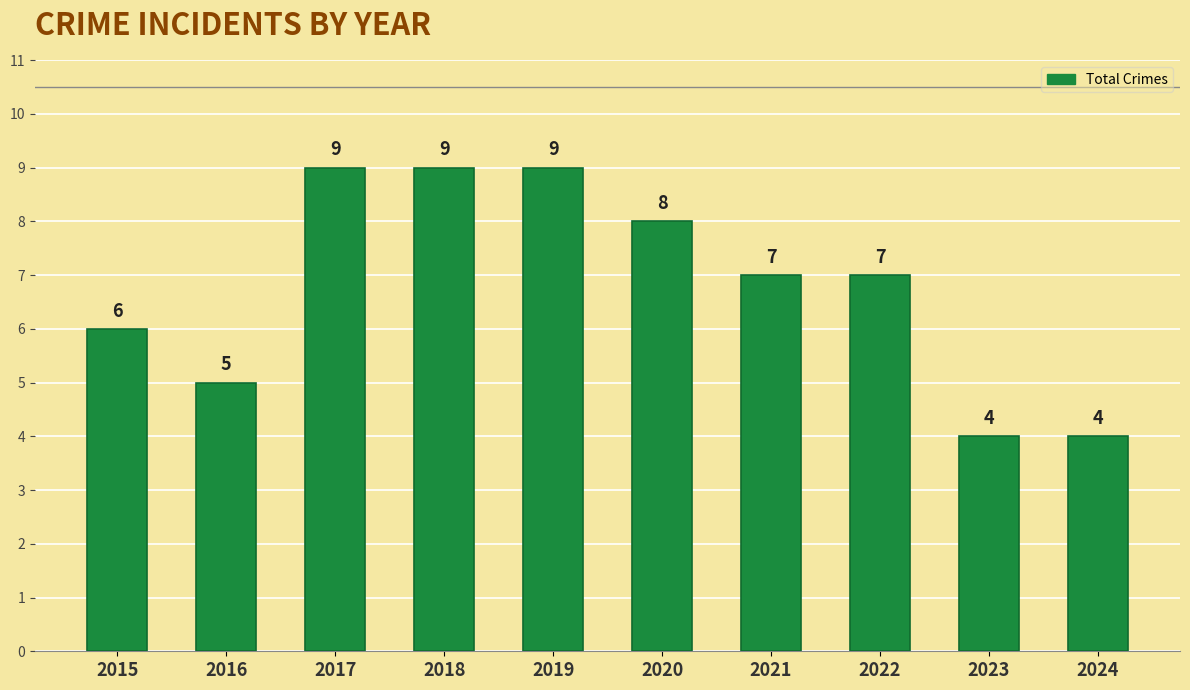

How many values are below 7?

4